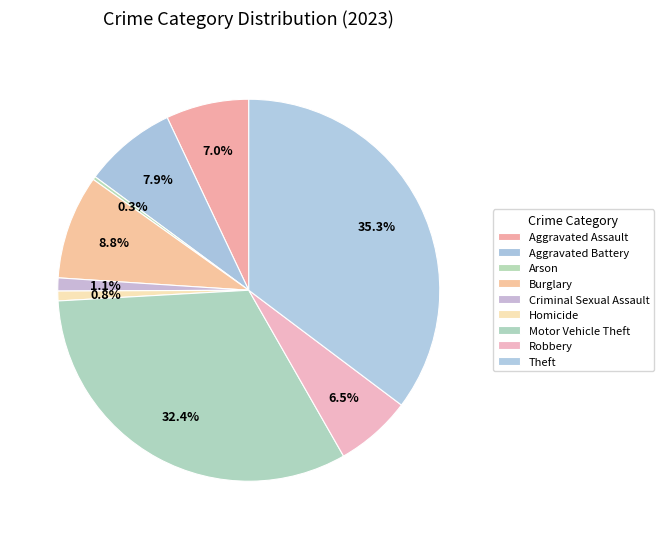

Is the sum of Aggravated Assault and Theft greater than half?

No